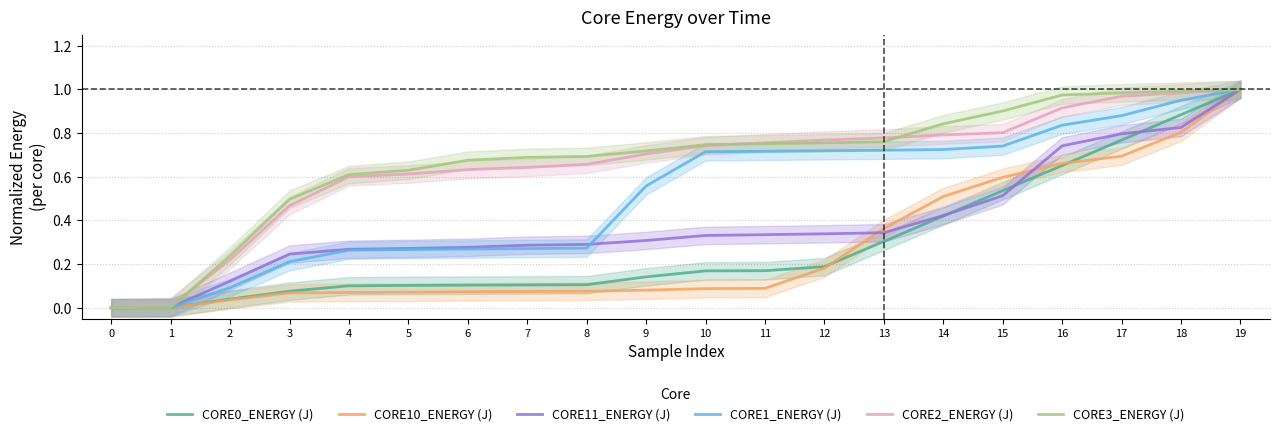

The value of CORE3_ENERGY (J) at 4 is 0.6. True or false?

True